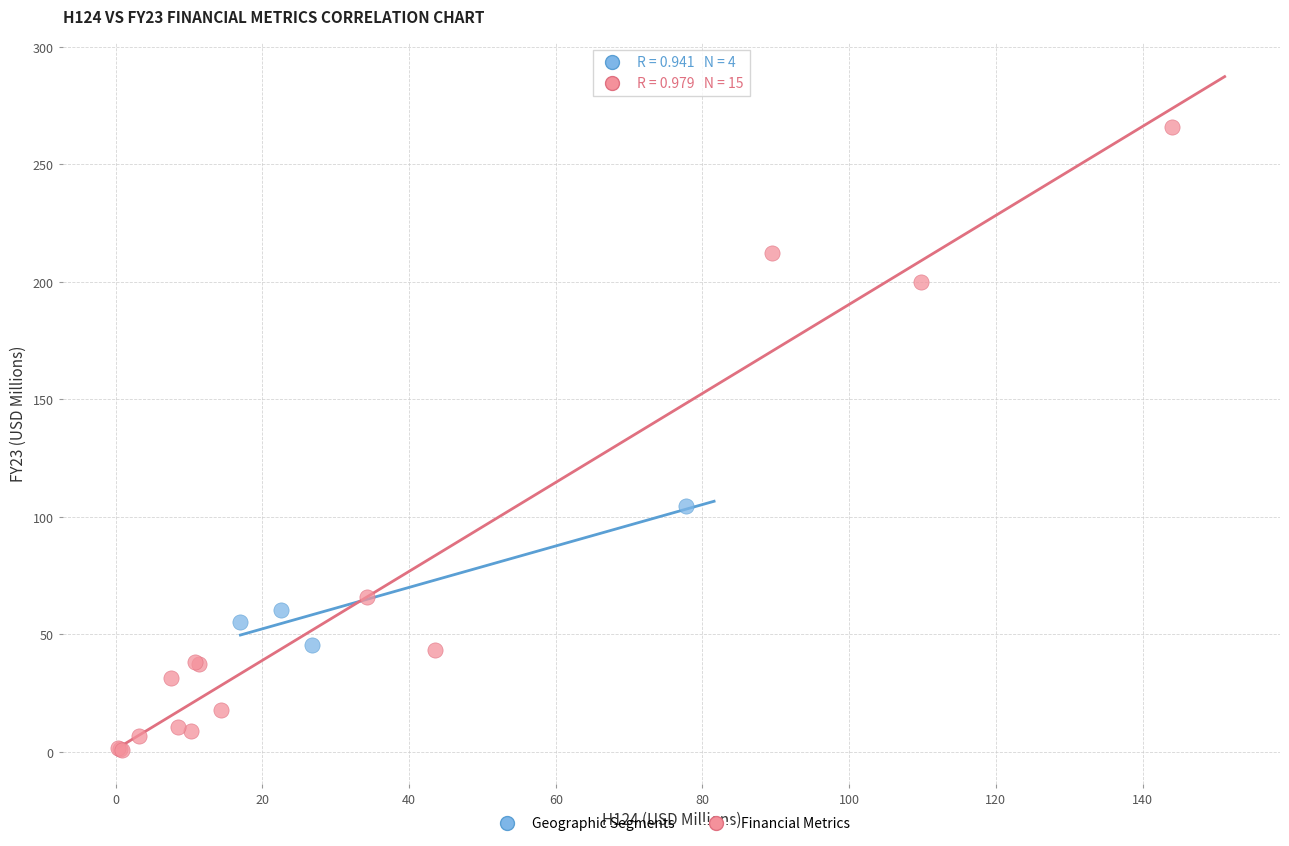

Which series has the largest Y range (max minus min)?

Financial Metrics